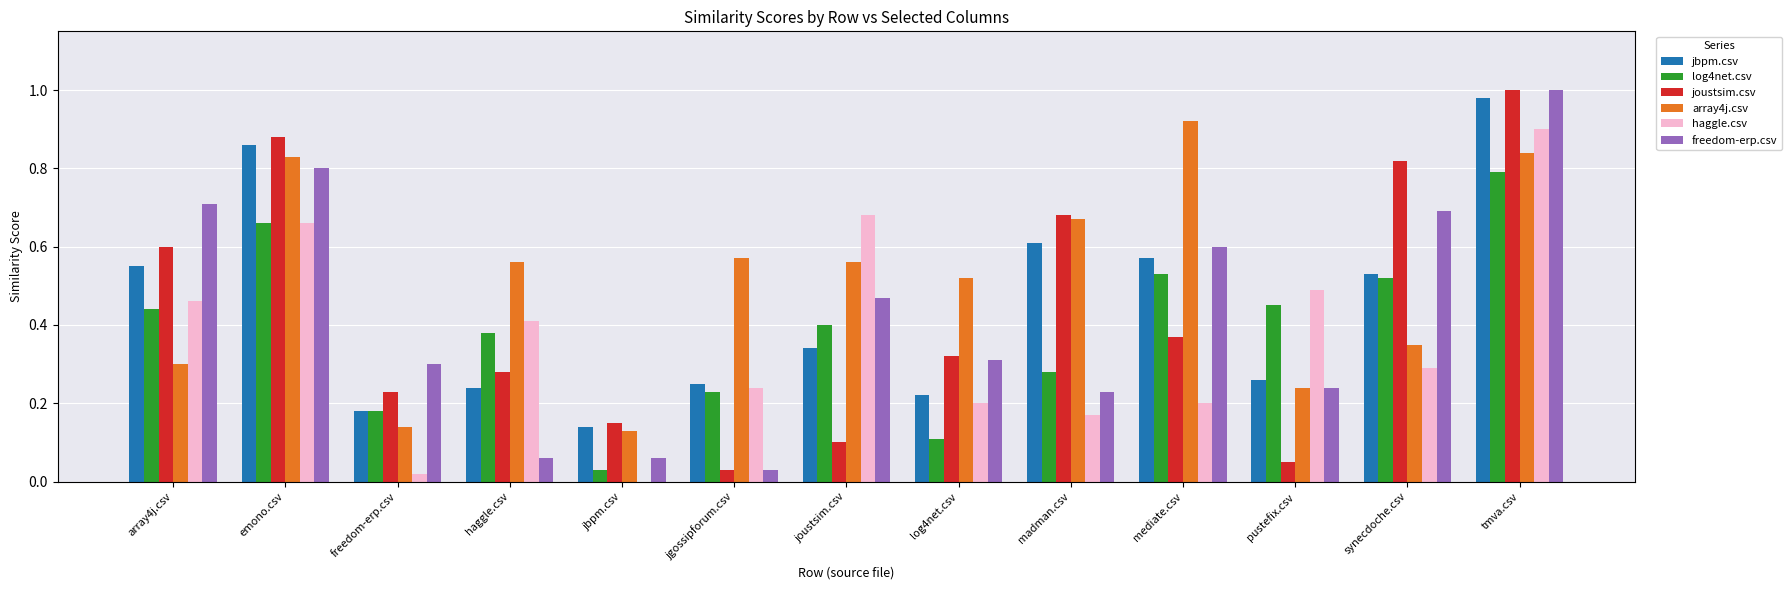

How many groups of bars are there?

13